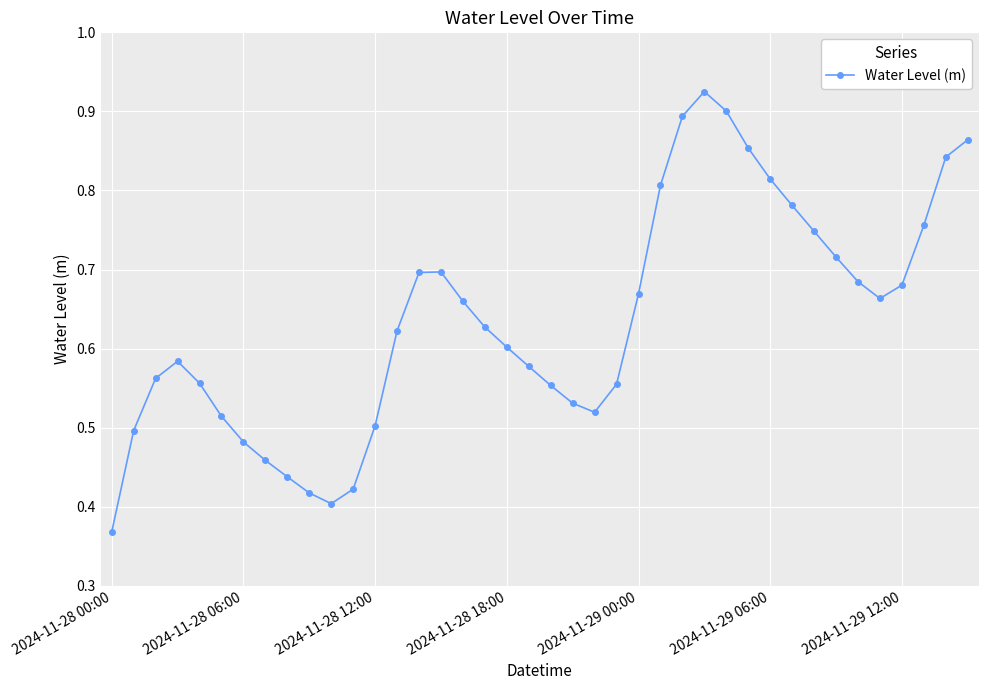

How many interior local valleys (lower than both neighbors) does the data have?

3